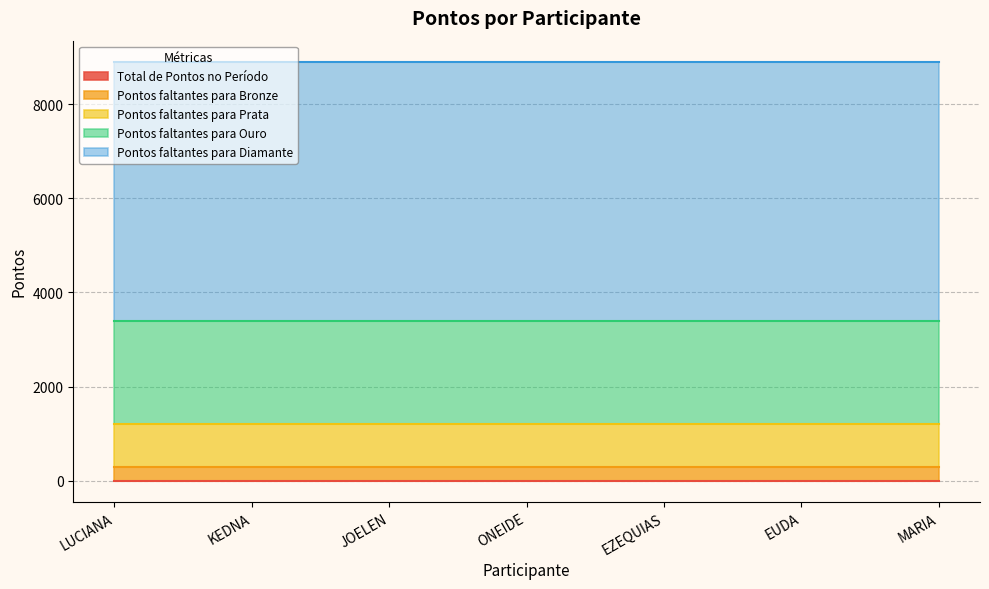

Which category has the lowest value across all series?

LUCIANA